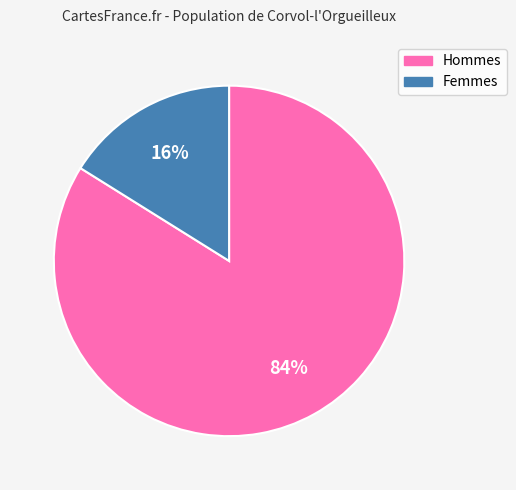

Is there a majority slice in this chart?

Yes